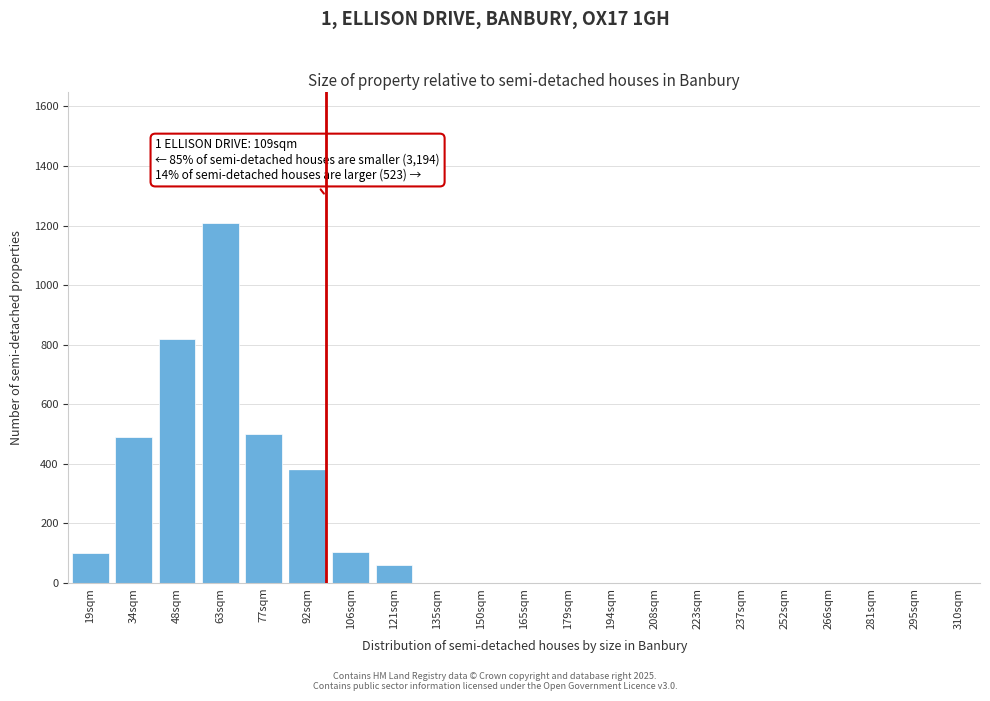

Is it true that the value at 208sqm is -700?

False